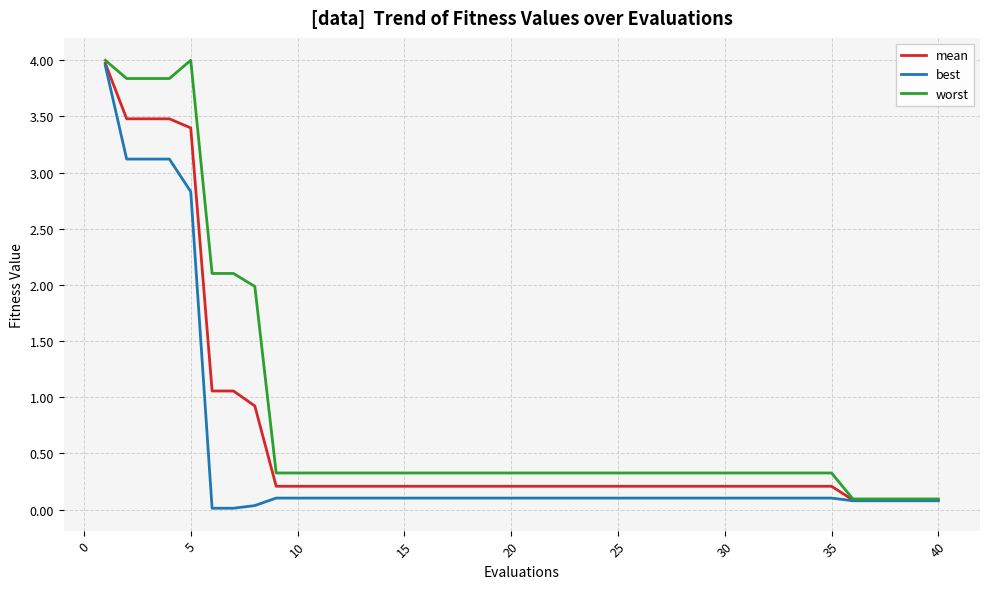

Which series has the largest total across all categories?

worst